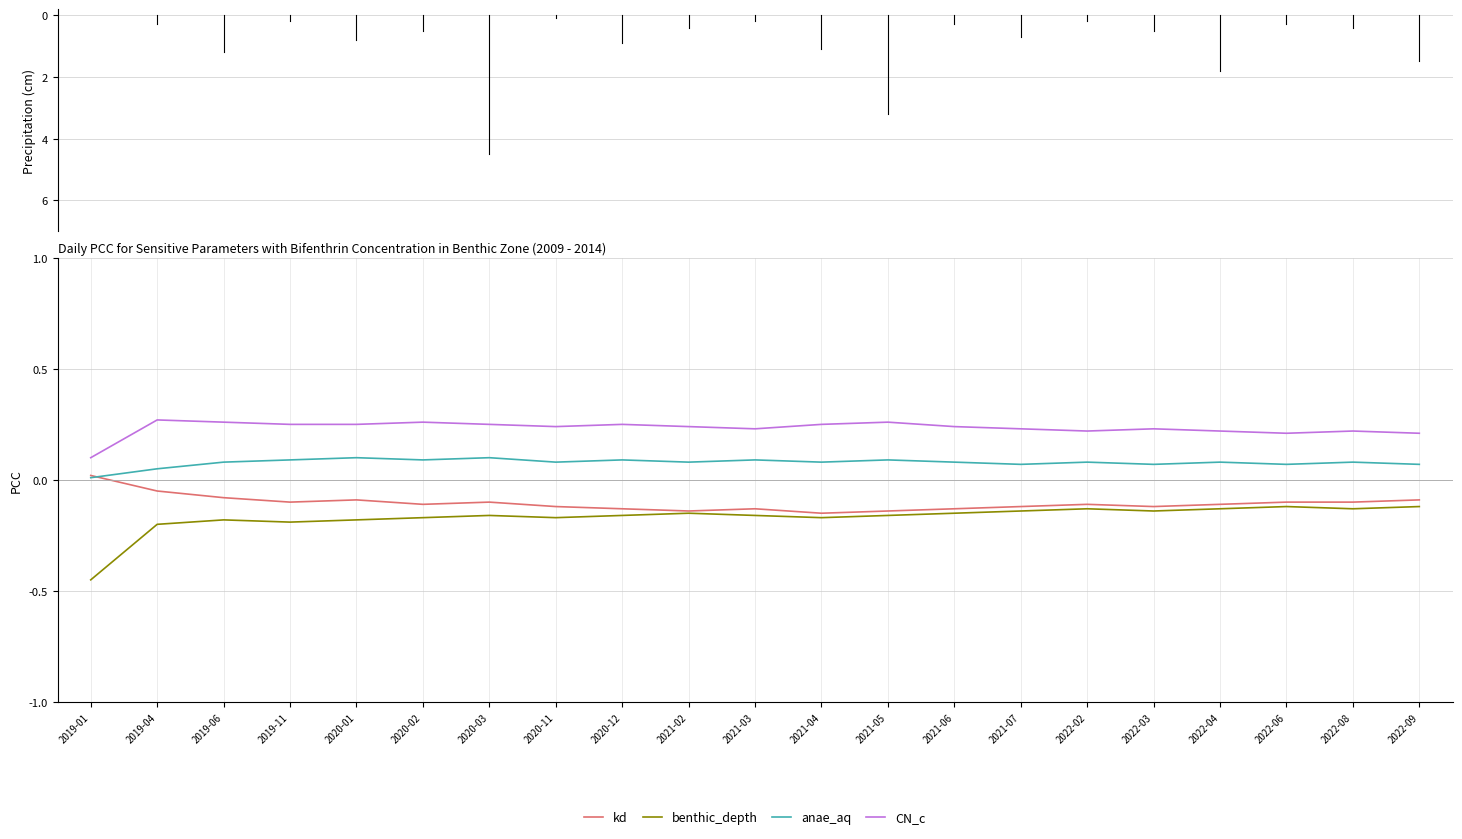

True or false: anae_aq and benthic_depth intersect in this chart.

False